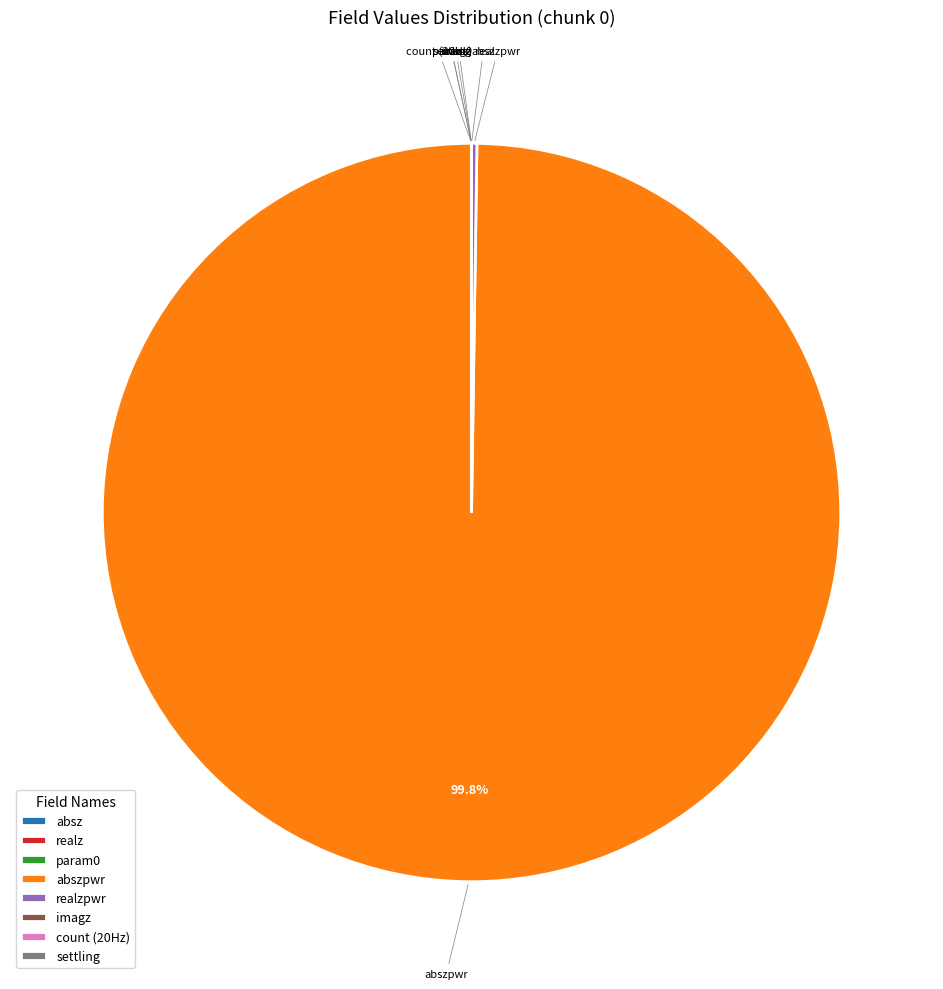

Is there any slice that represents more than half of the pie?

Yes